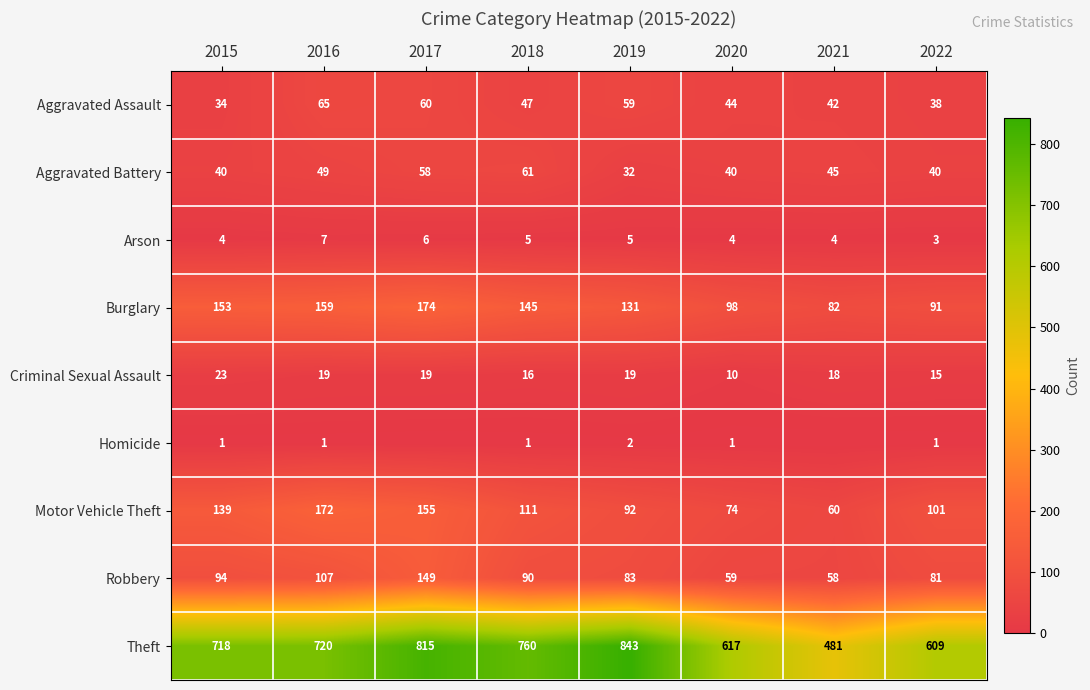

Which category has the highest value in the Aggravated Assault series?

2016